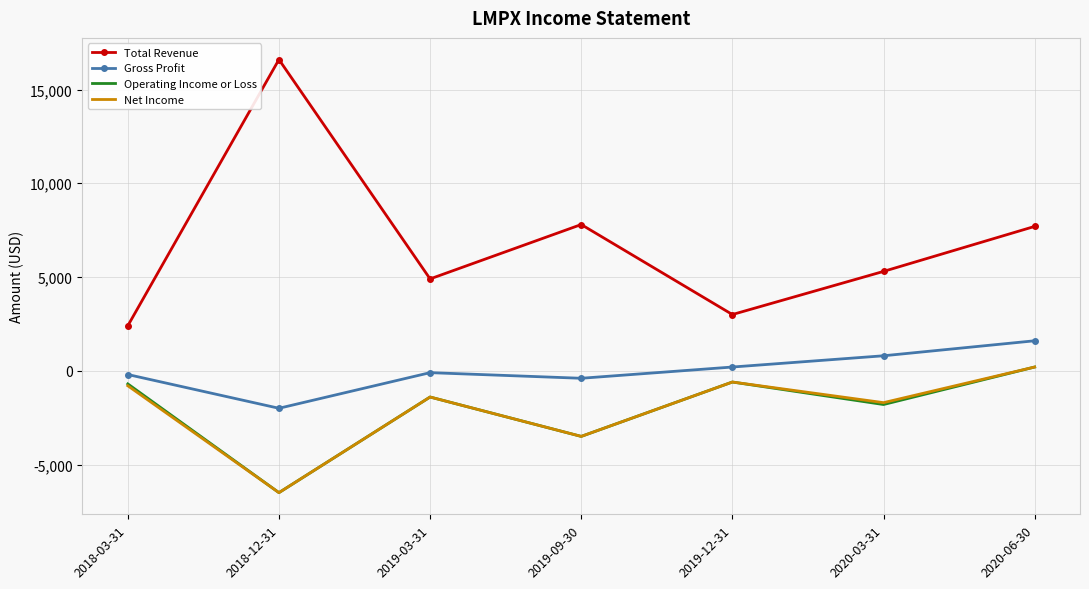

True or false: Total Revenue has a value of 7700 at 2020-06-30.

True